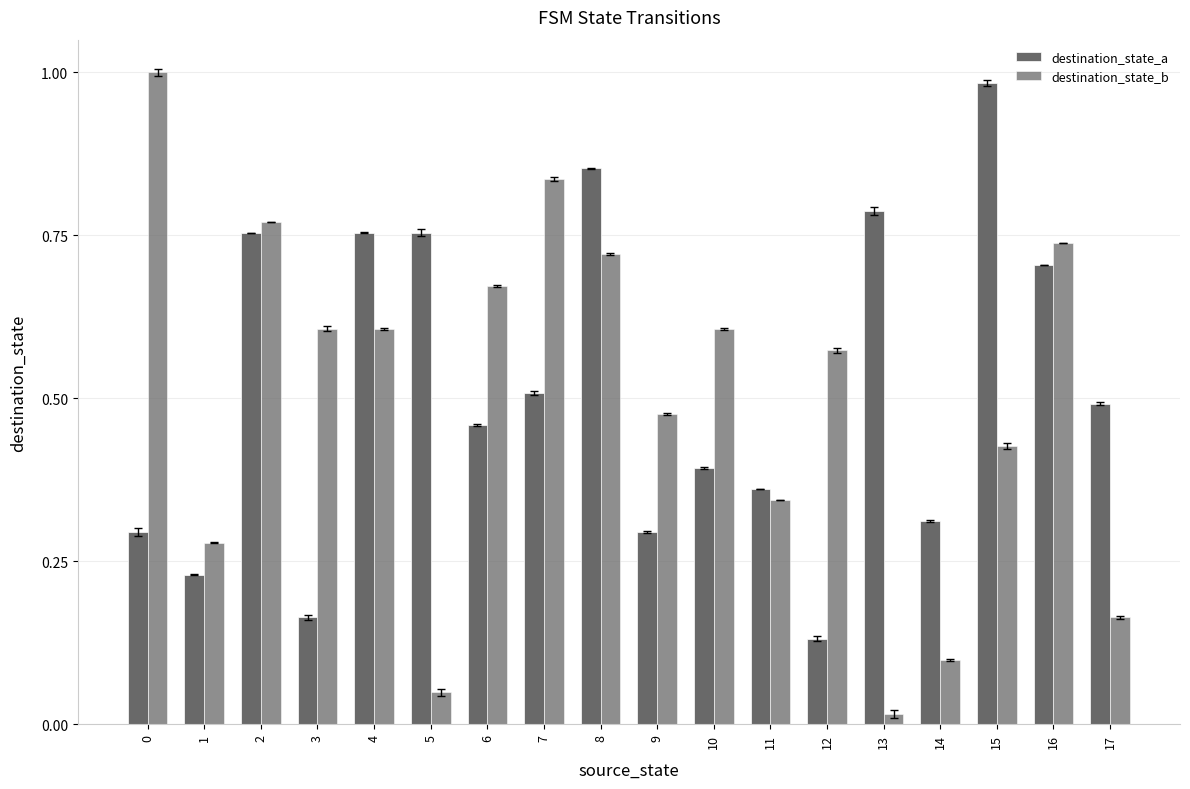

Which label corresponds to the smallest value in the chart?

13